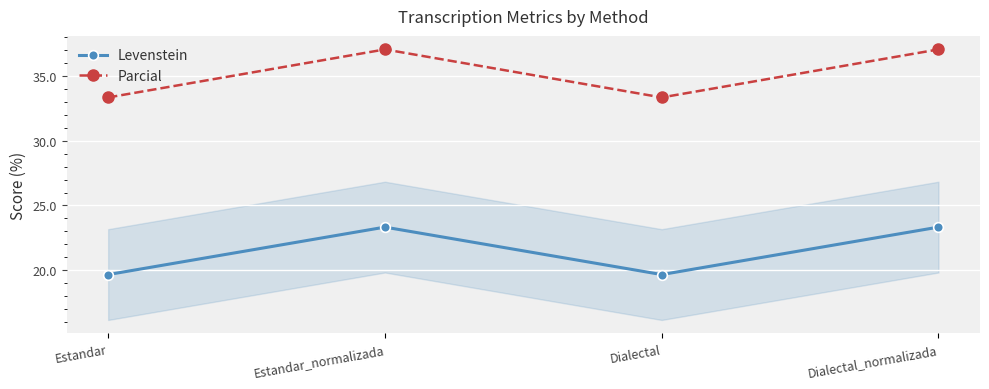

Does the chart have visible grid lines?

Yes